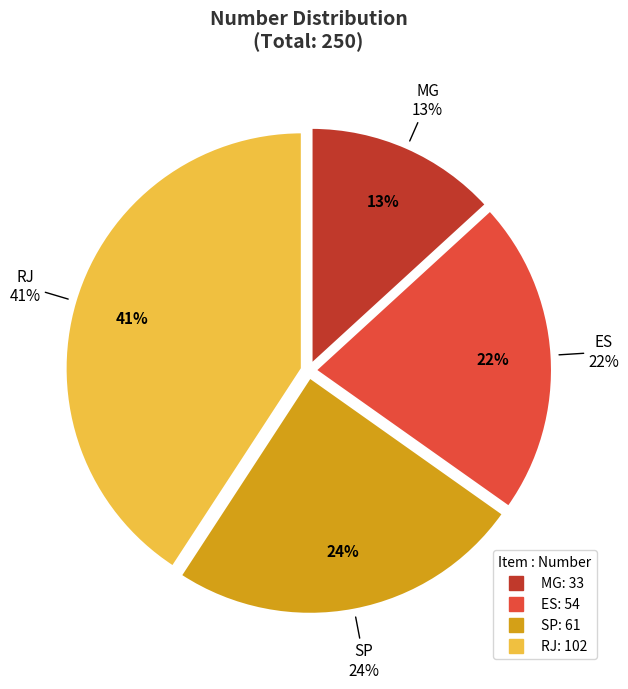

What is the smallest slice in the pie chart?

MG